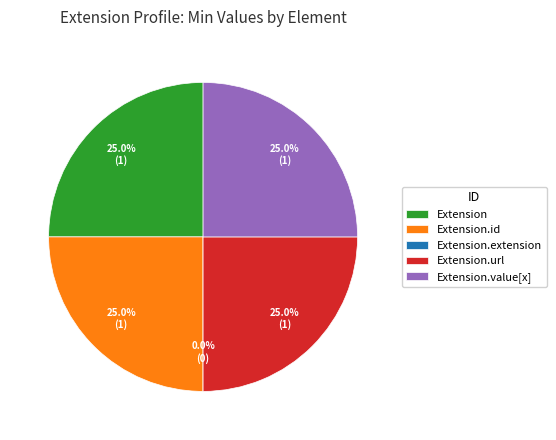

To the nearest percent, what is the difference between the largest and smallest slice percentages?

25%